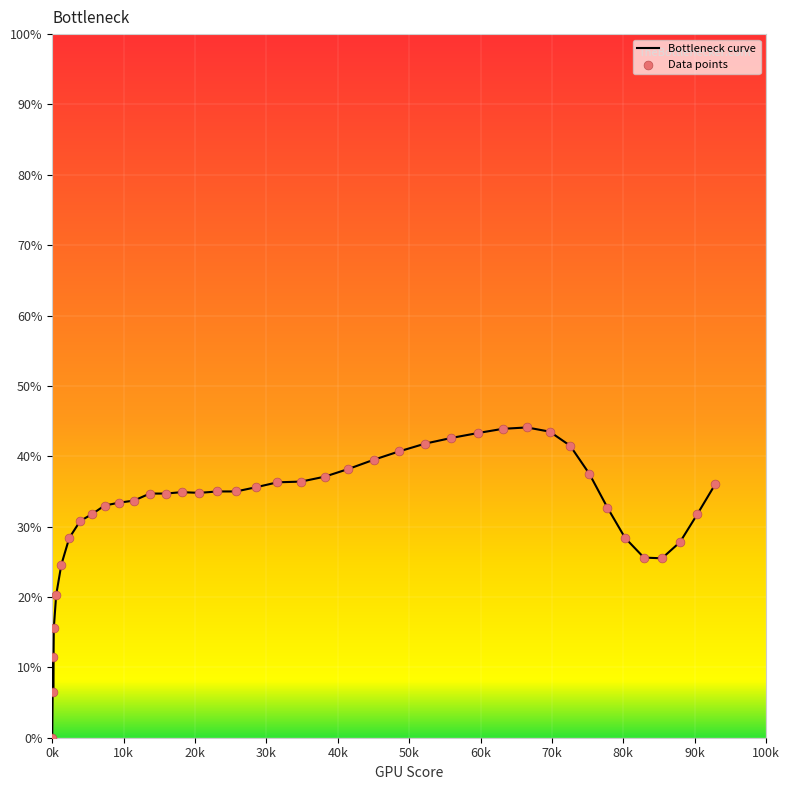

What is the maximum value shown in the chart?

44.1